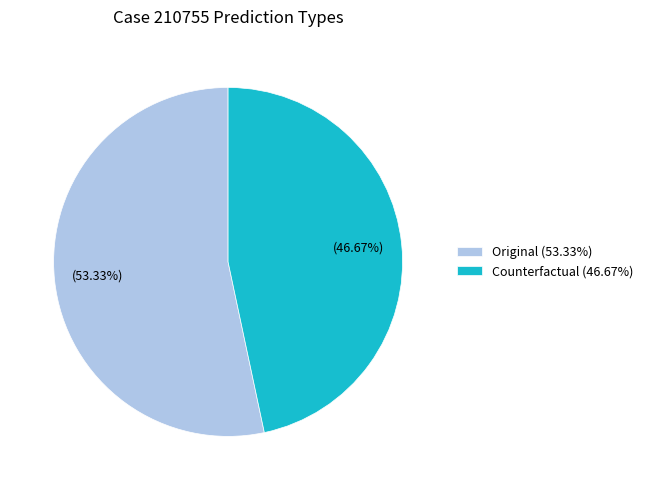

Is it true that Counterfactual is 37% of the pie?

False